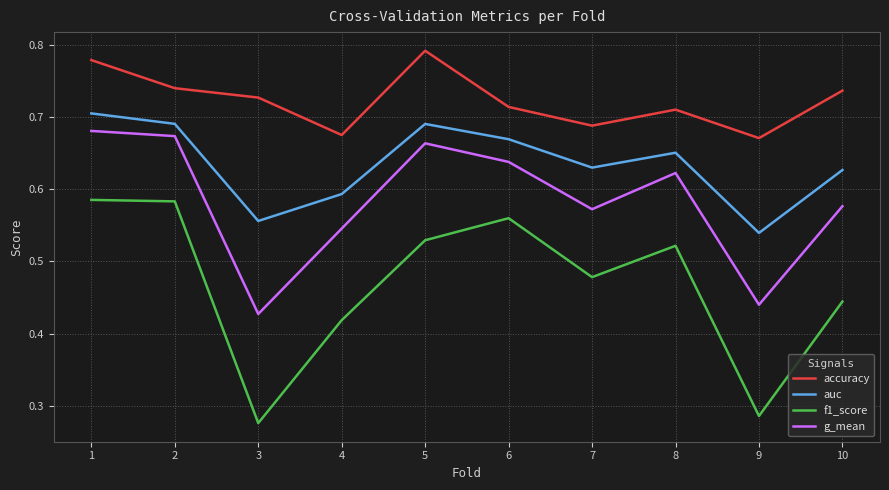

Where is the first local maximum for accuracy?

5